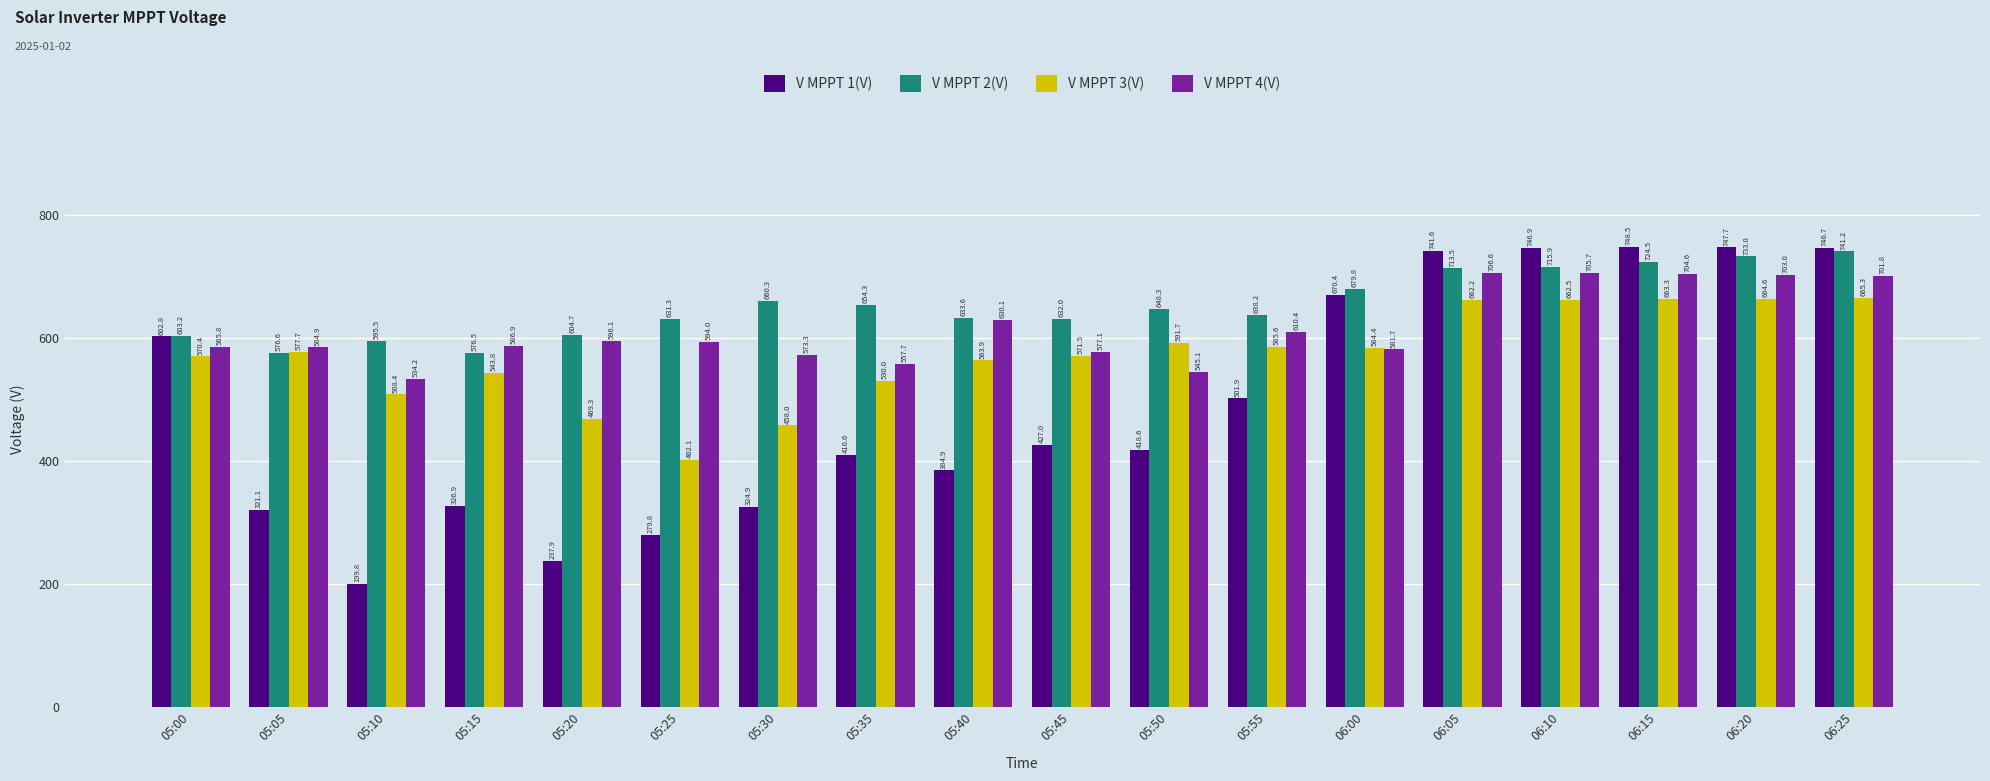

How many values in the V MPPT 3(V) series are below 577?

9